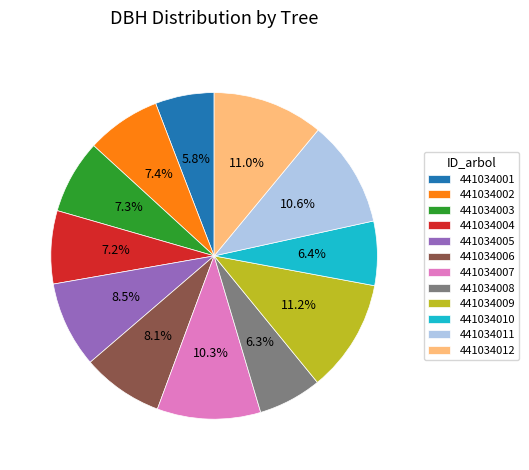

What is the total percentage of 441034004 and 441034011?

17.8%